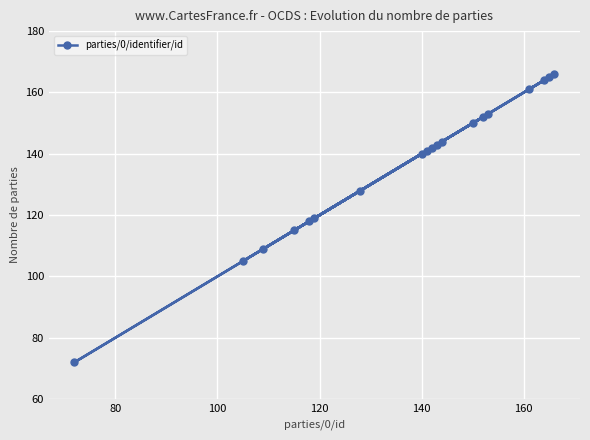

What is the value of the 17th point from the left?

164